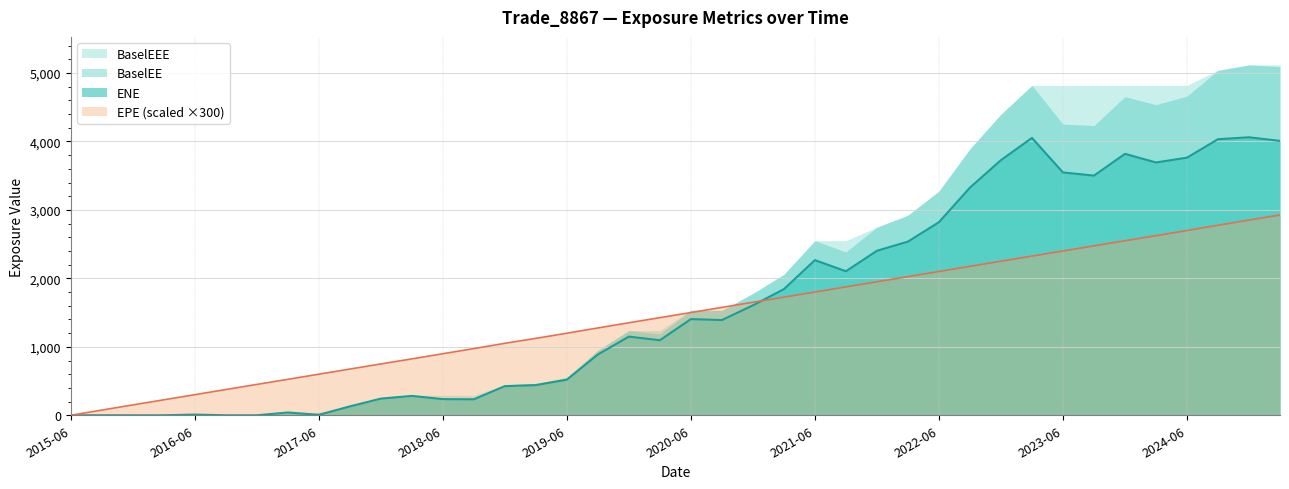

What is the highest value of the BaselEE series?

5117.9